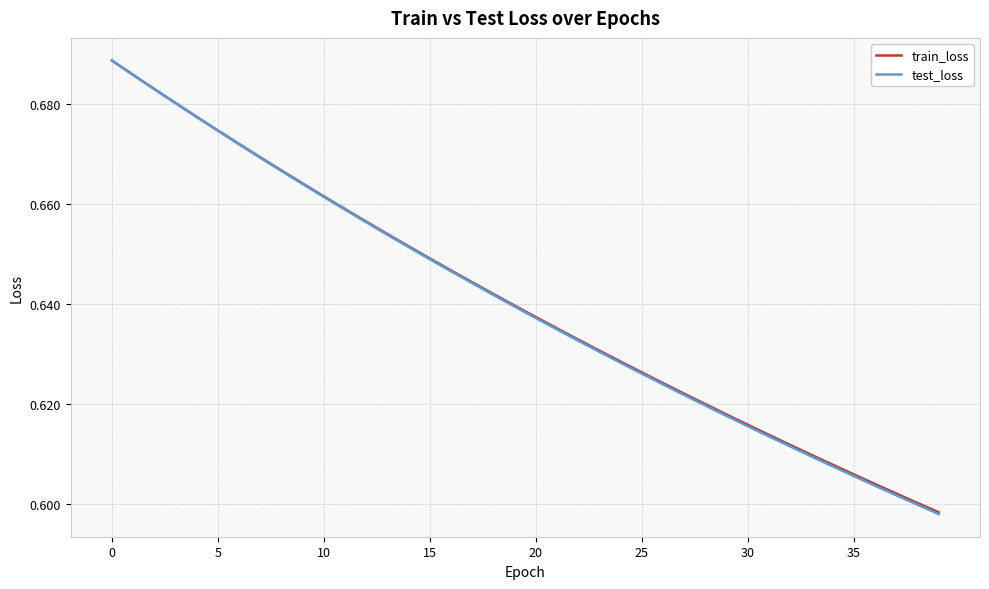

Which series has the widest spread of values?

test_loss